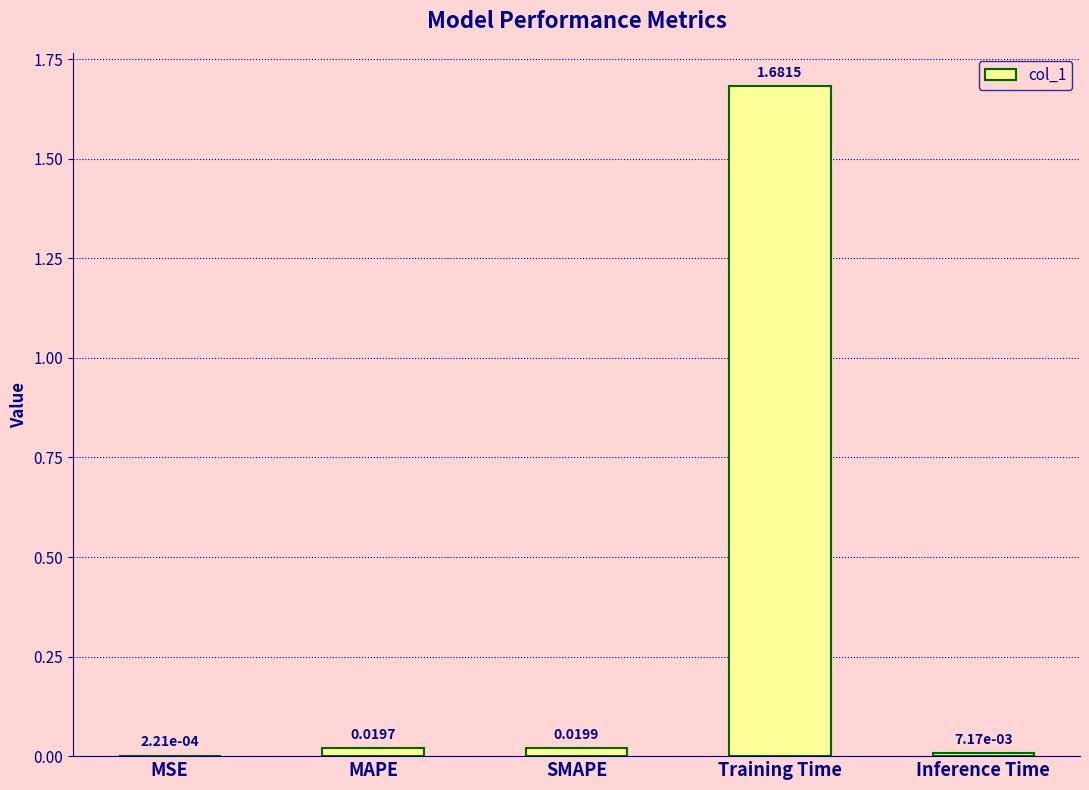

At which label is the value closest to 0?

MSE